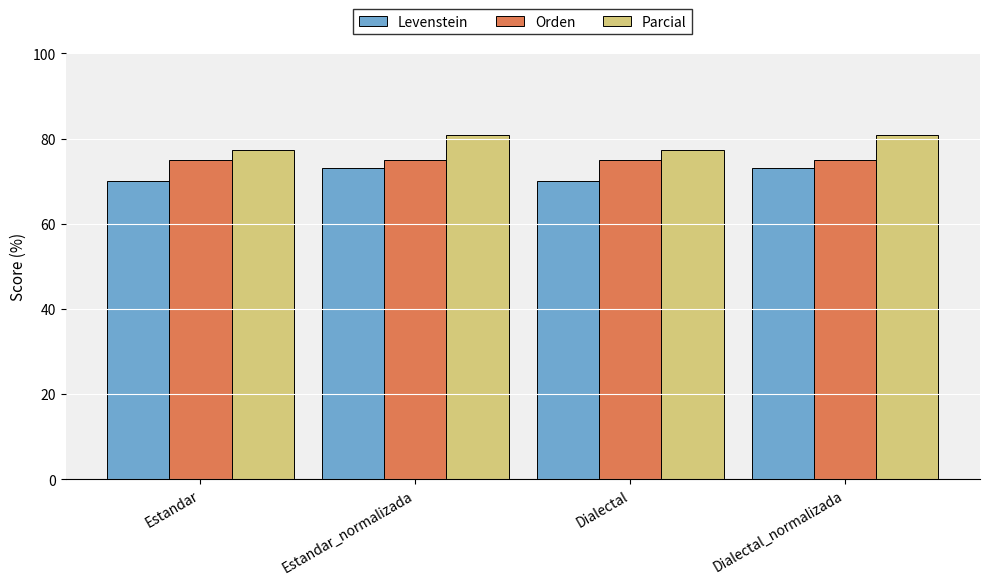

What position from the right is Estandar_normalizada?

3